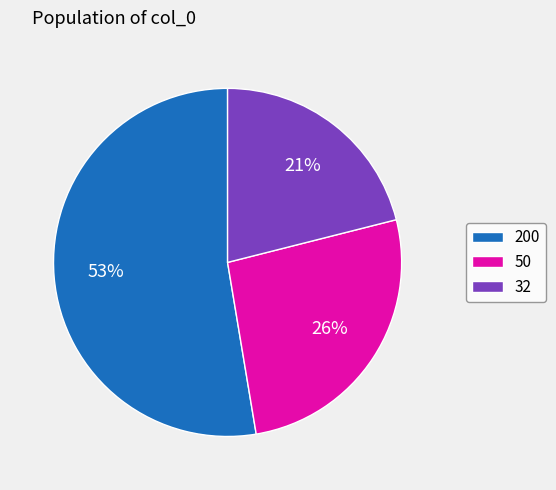

Is it true that 32 is 21% of the pie?

True